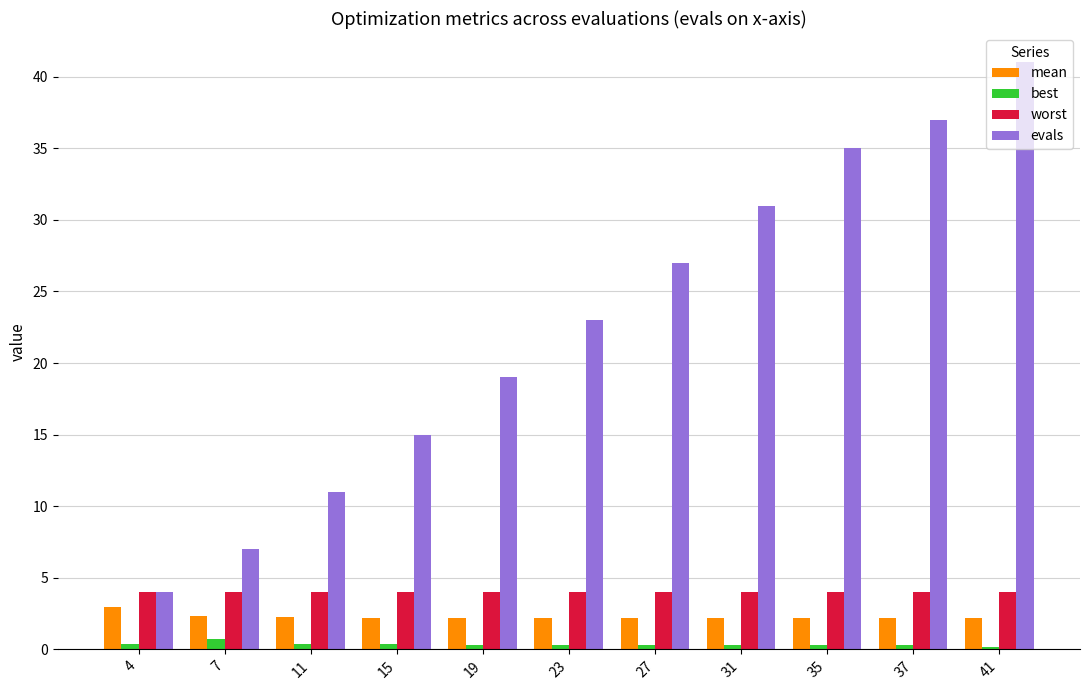

What is the greatest value displayed?

41.0